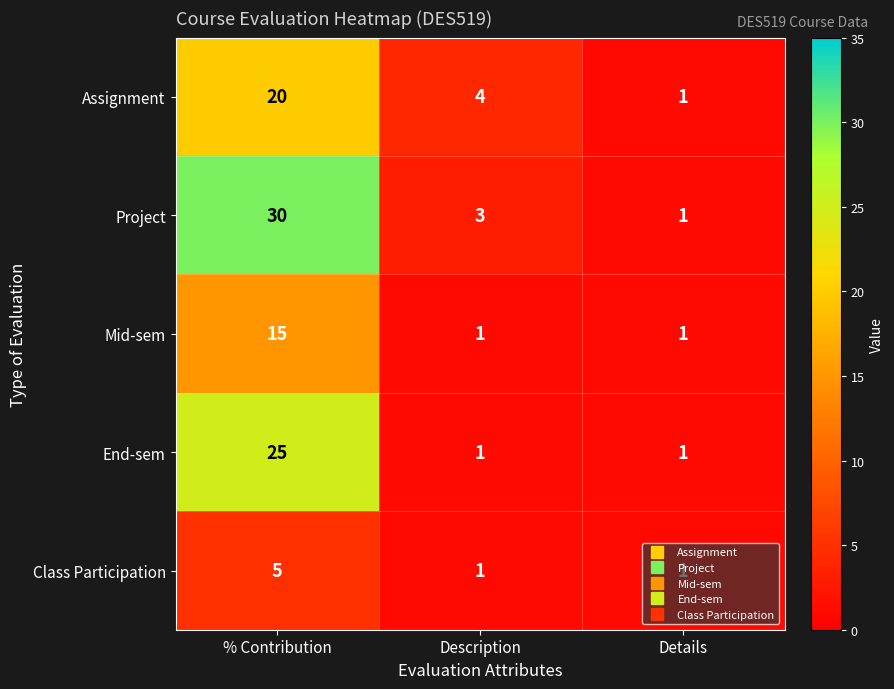

How many series are shown in this chart?

5